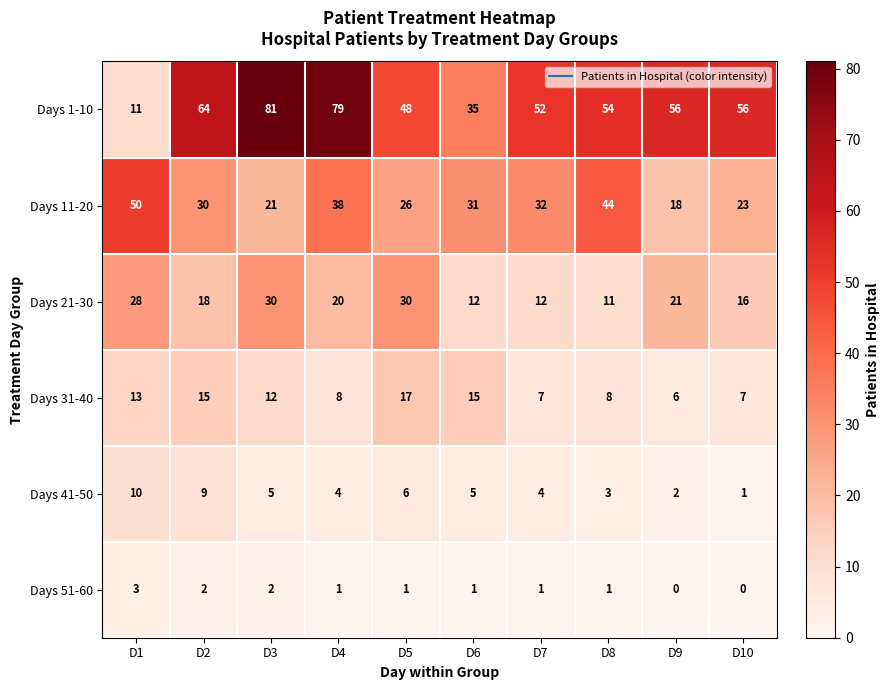

What is the total value across all series at D9?

103